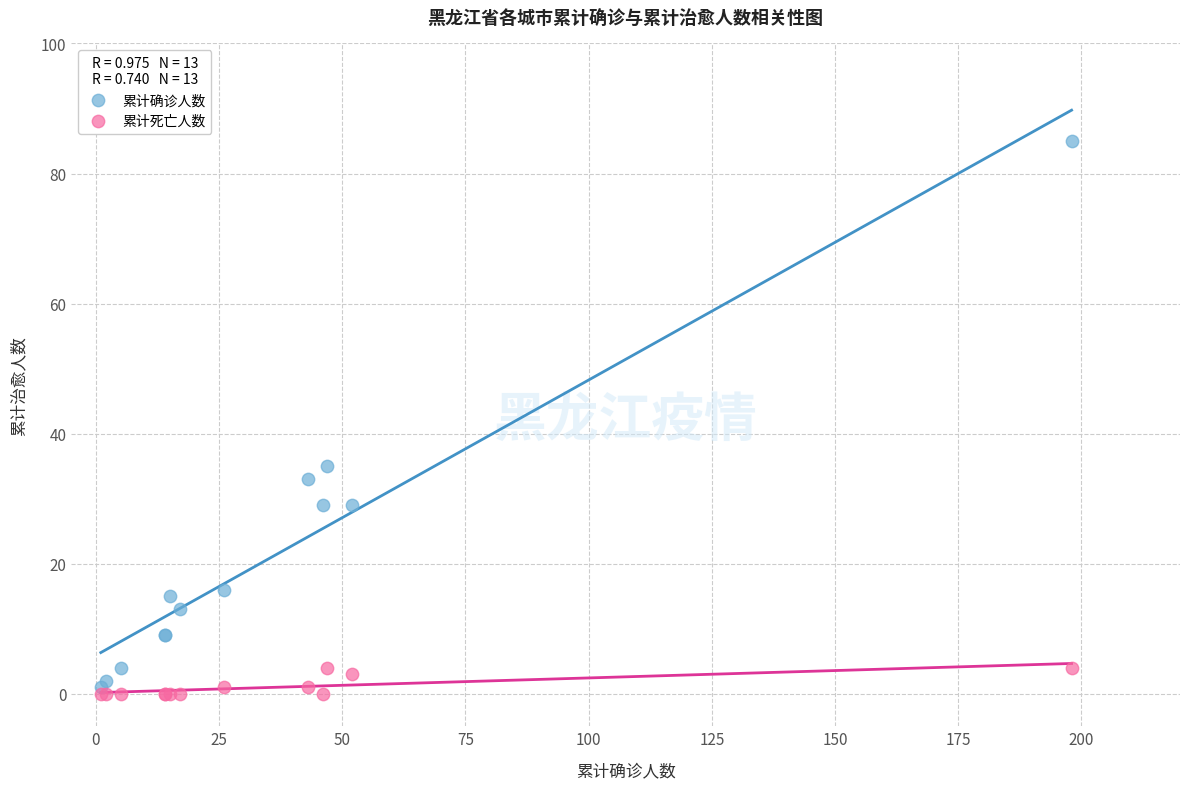

In the 累计确诊人数 series, what Y value is closest to 43?

35